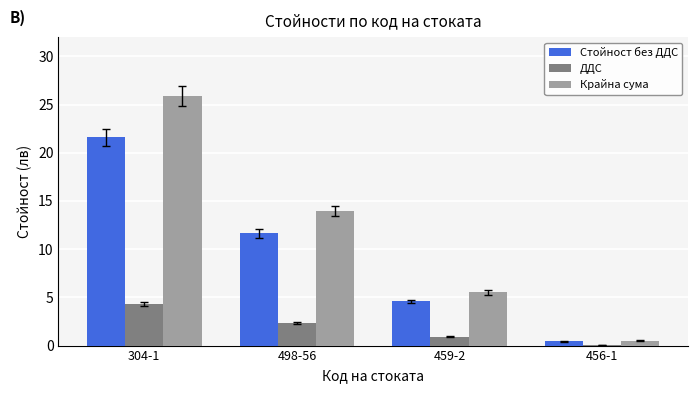

Does the chart contain stacked bars?

No